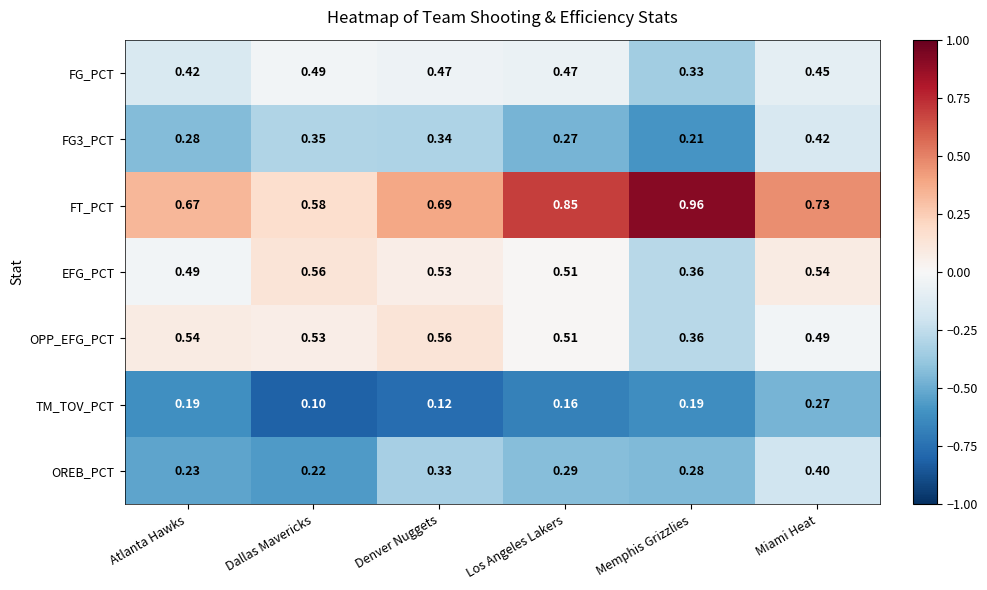

Rank the categories by OPP_EFG_PCT value from lowest to highest.

Memphis Grizzlies, Miami Heat, Los Angeles Lakers, Dallas Mavericks, Atlanta Hawks, Denver Nuggets